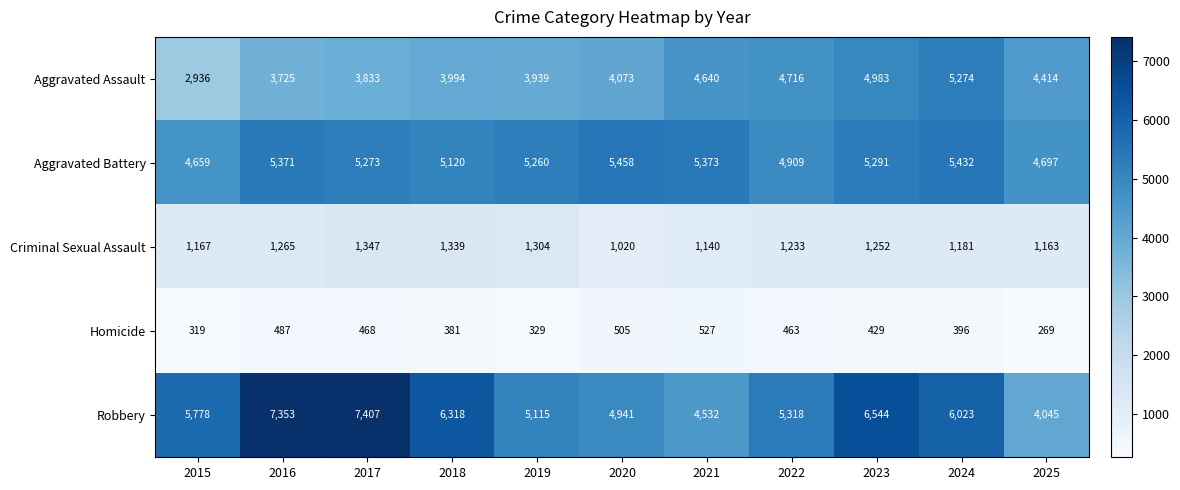

What is the difference between the highest and lowest values at 2018?

5937